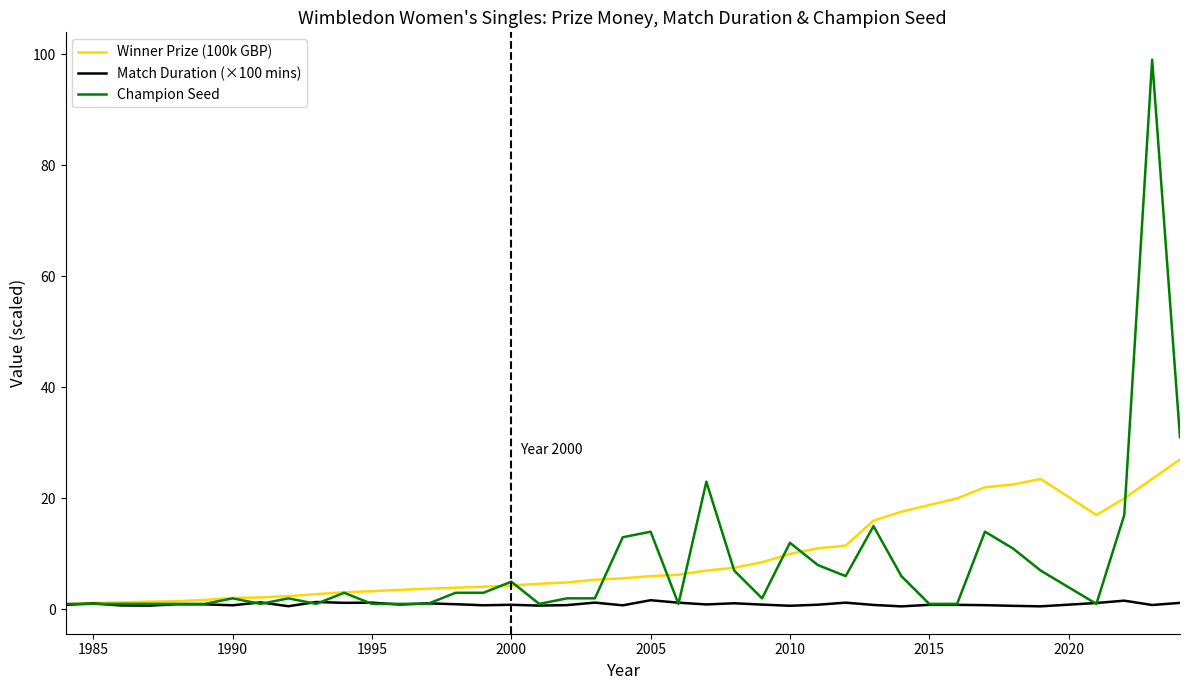

At how many categories does at least one series exceed 5?

21